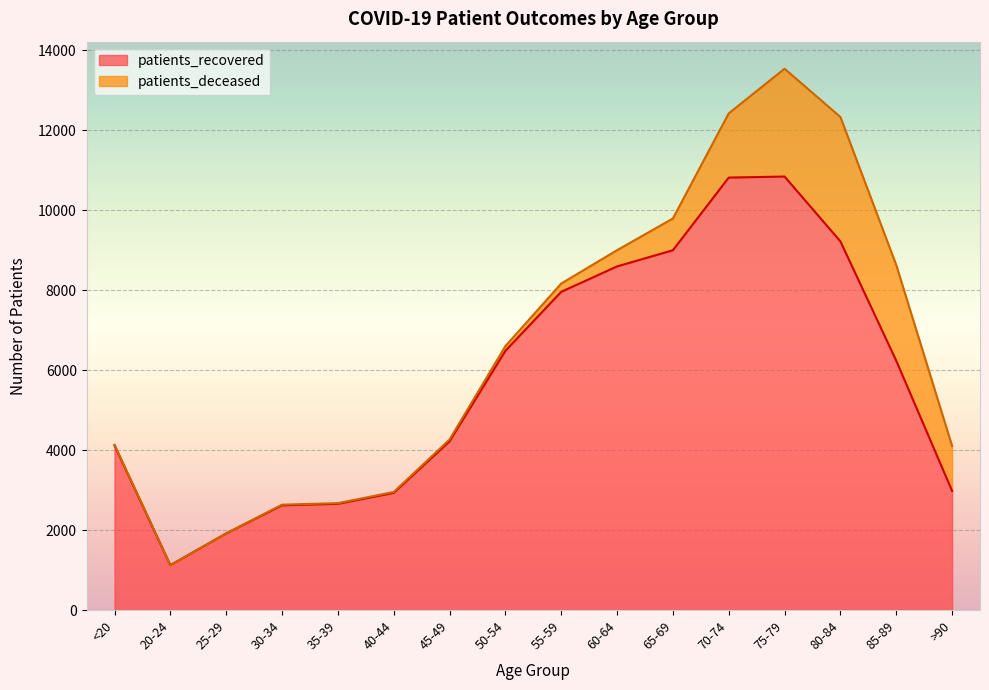

The value at 60-64 is 8594. True or false?

True